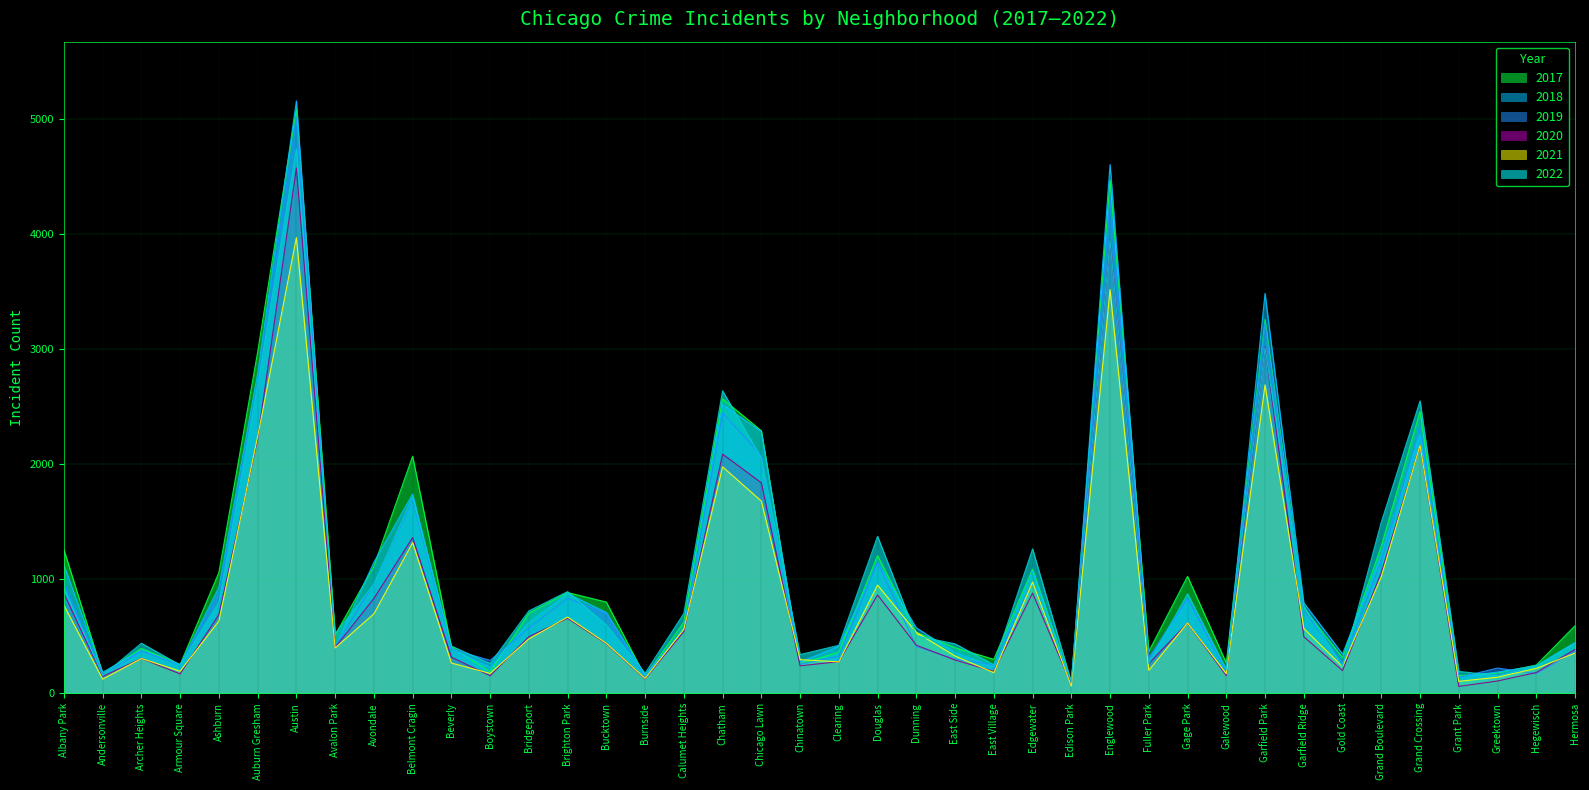

How many data points in 2019 are less than 561?

20